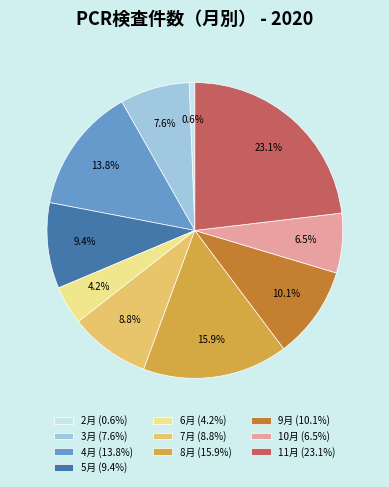

To the nearest percent, what percentage of the pie is 7月?

9%